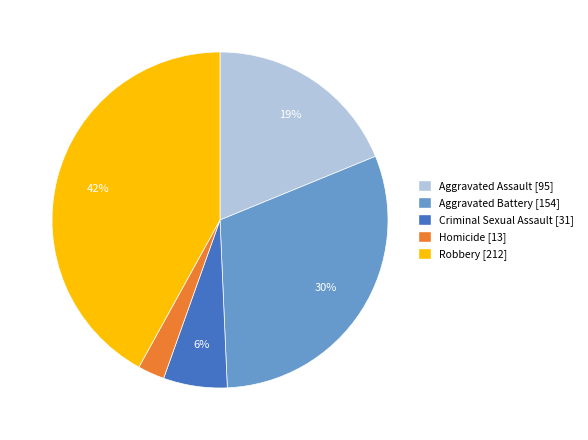

Combined, do Aggravated Assault and Aggravated Battery account for over 50%?

No